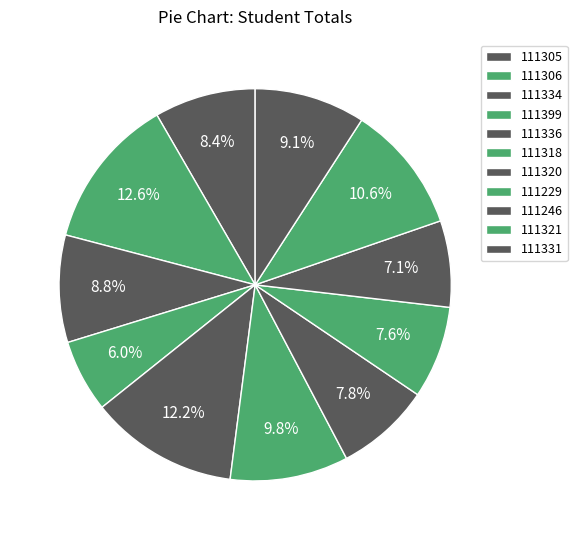

How many slices are in this pie chart?

11